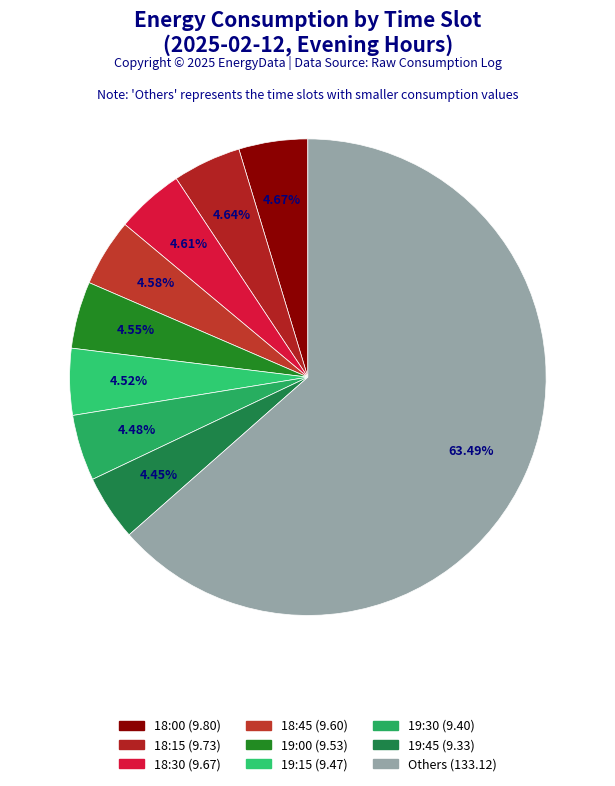

How many segments does this pie chart have?

9